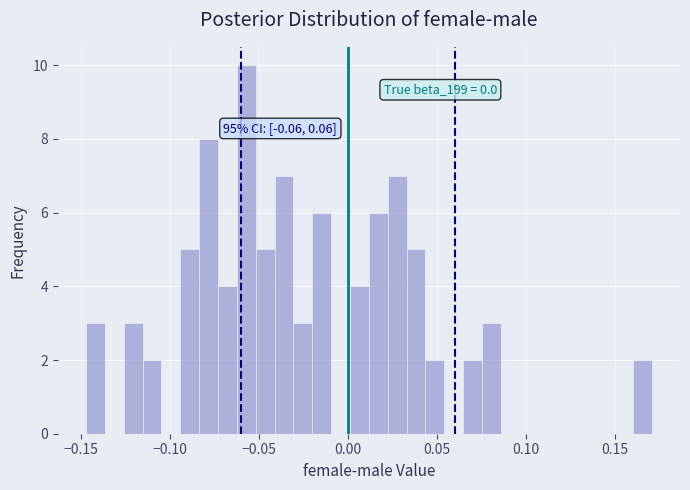

Read against the x-axis, roughly where is the centre of the tallest bar?

-0.055